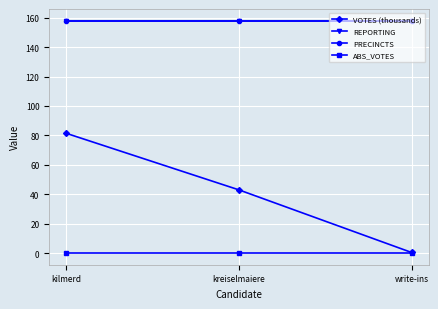

Does the chart have visible grid lines?

Yes